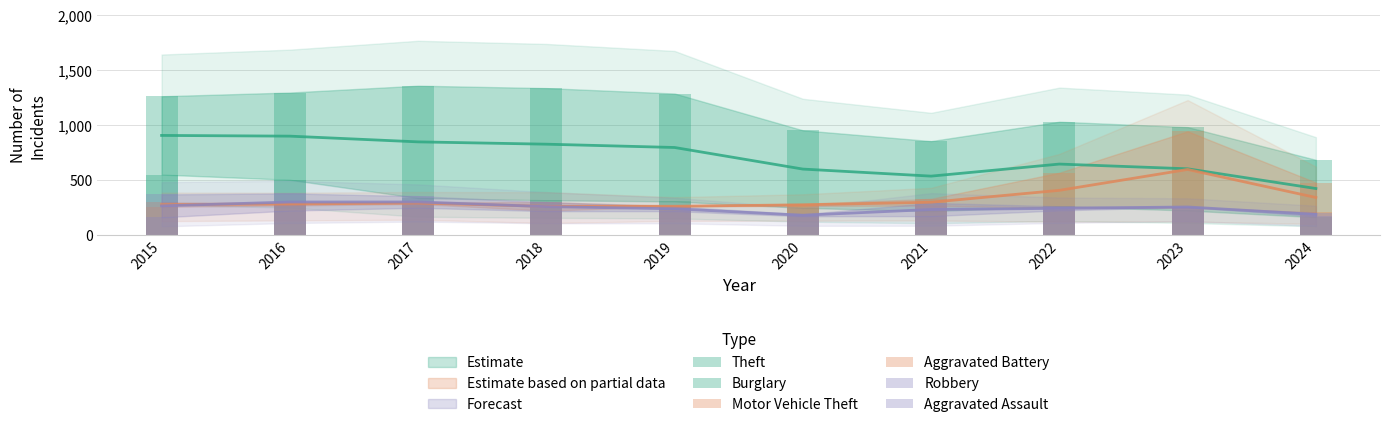

Reading left to right, list all the values displayed in this chart.

Theft: 2015=1263	2016=1297	2017=1359	2018=1337	2019=1288	2020=954	2021=856	2022=1032	2023=983	2024=686
Burglary: 2015=552	2016=505	2017=339	2018=319	2019=308	2020=250	2021=220	2022=263	2023=226	2024=165
Motor Vehicle Theft: 2015=299	2016=272	2017=285	2018=225	2019=262	2020=287	2021=332	2022=569	2023=945	2024=480
Aggravated Battery: 2015=259	2016=298	2017=303	2018=302	2019=267	2020=268	2021=270	2022=249	2023=252	2024=208
Robbery: 2015=372	2016=381	2017=356	2018=302	2019=263	2020=174	2021=175	2022=227	2023=257	2024=173
Aggravated Assault: 2015=164	2016=225	2017=251	2018=220	2019=220	2020=192	2021=295	2022=264	2023=259	2024=207